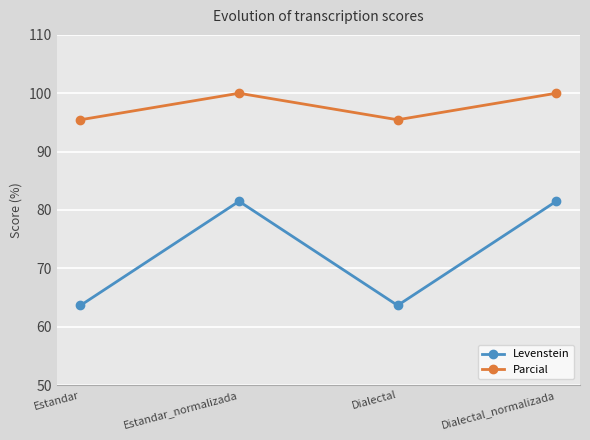

Rank the series by their maximum value, from lowest to highest.

Levenstein, Parcial